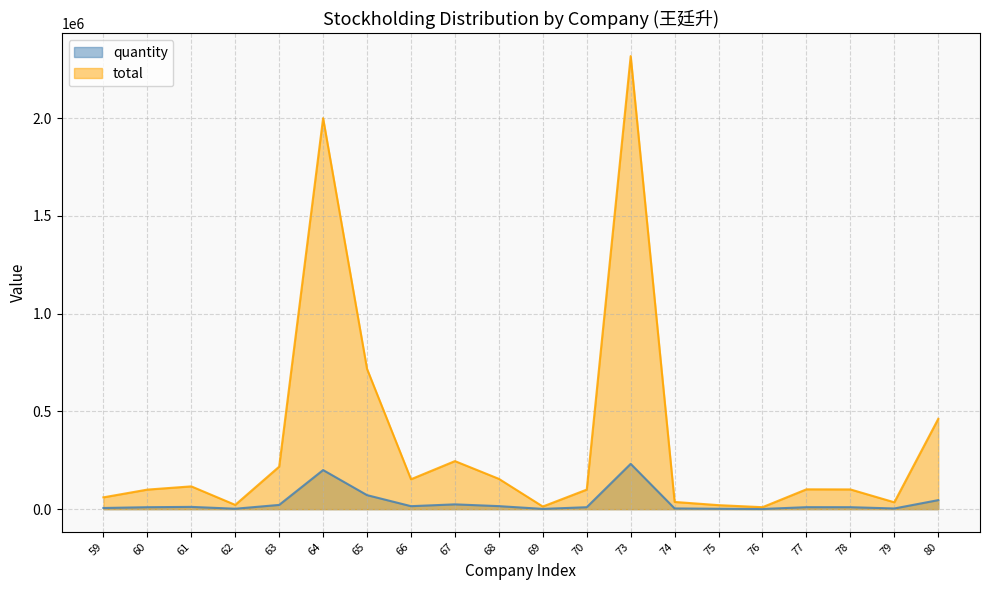

True or false: quantity and total cross at least once.

False